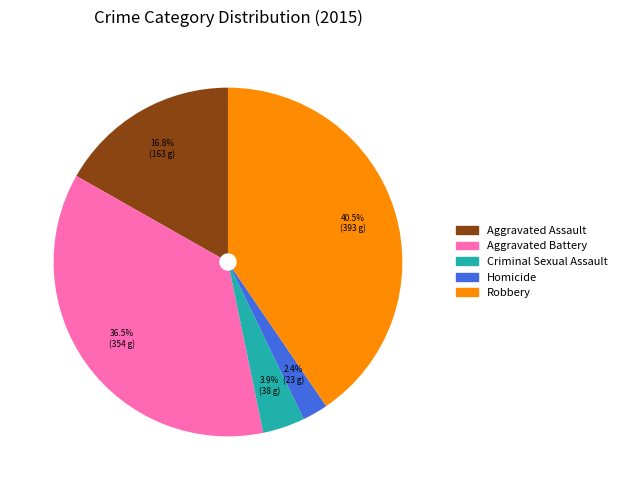

True or false: Aggravated Assault accounts for 17% of the total.

True